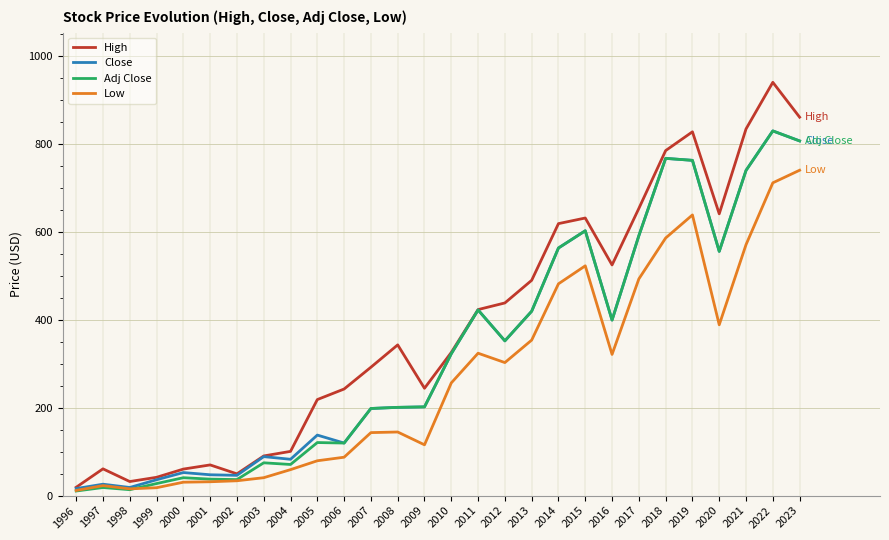

Is it true that Low equals 59.1 at 2004?

True